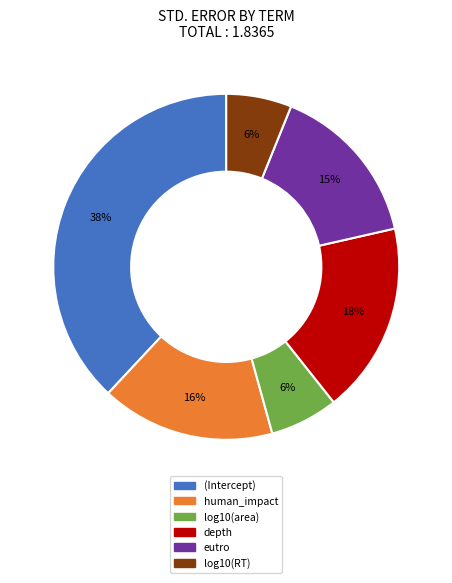

Is the sum of human_impact and log10(RT) greater than half?

No